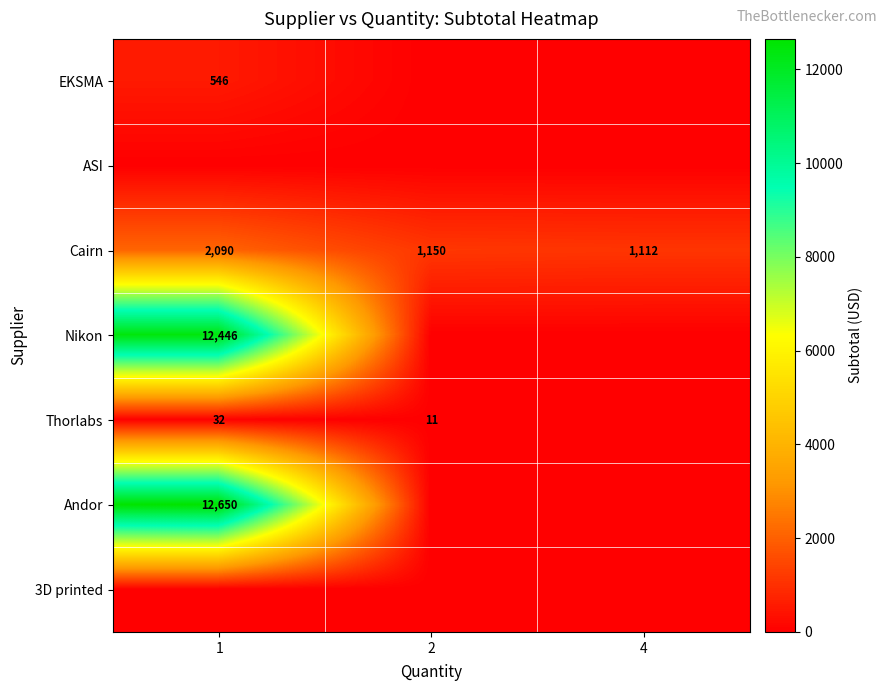

True or false: EKSMA has a value of 767 at 1.

False